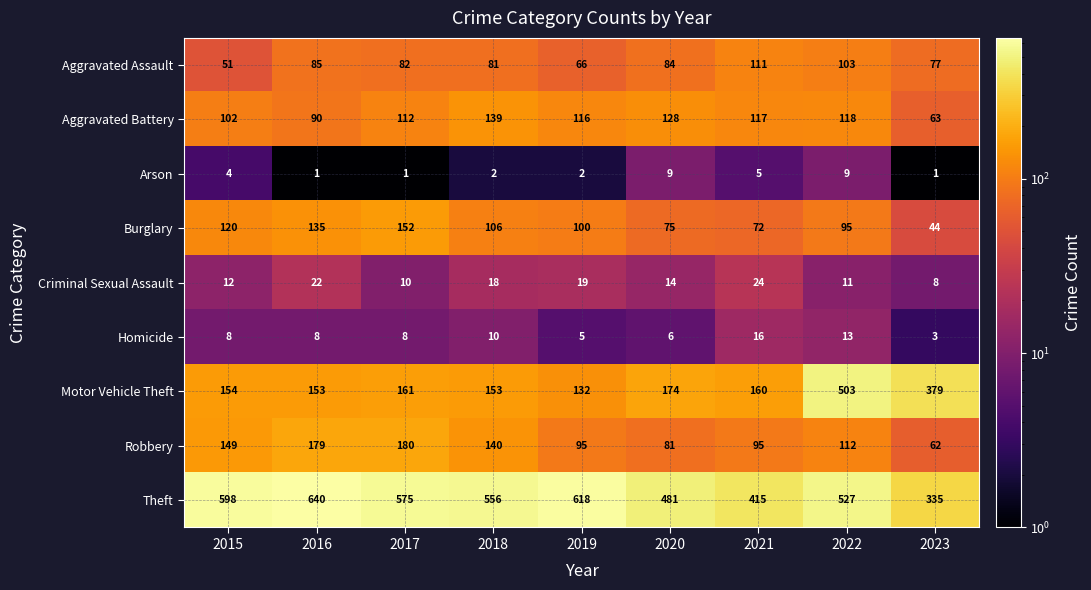

What is the sum of all Motor Vehicle Theft values?

1969